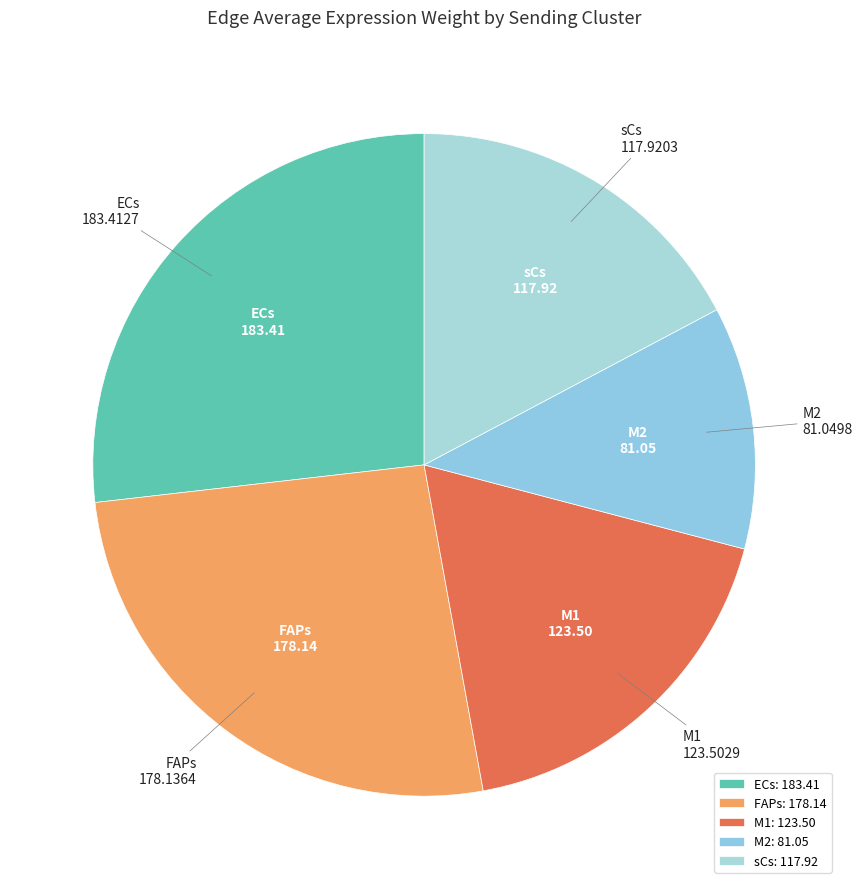

Does M1 account for over 50% of the chart?

No